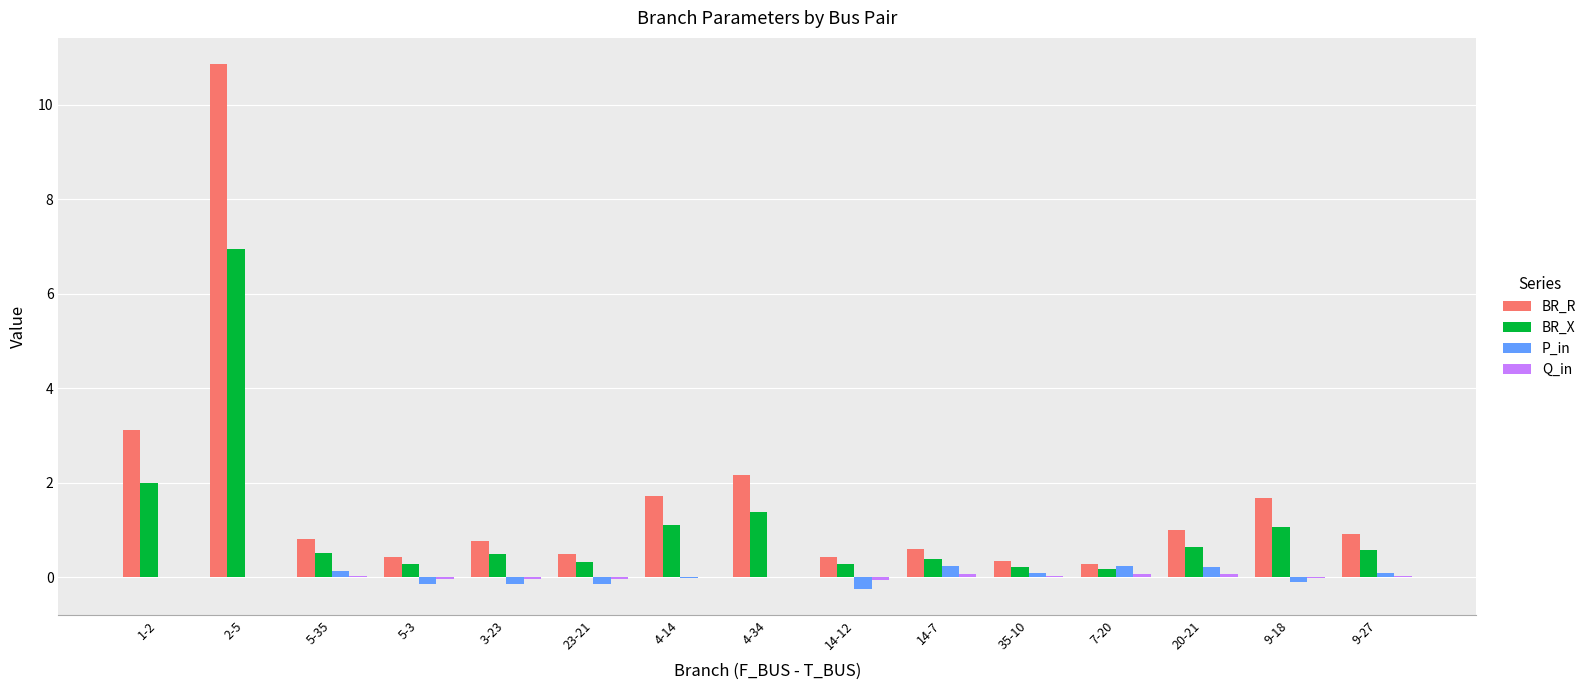

Which series has the largest total across all categories?

BR_R